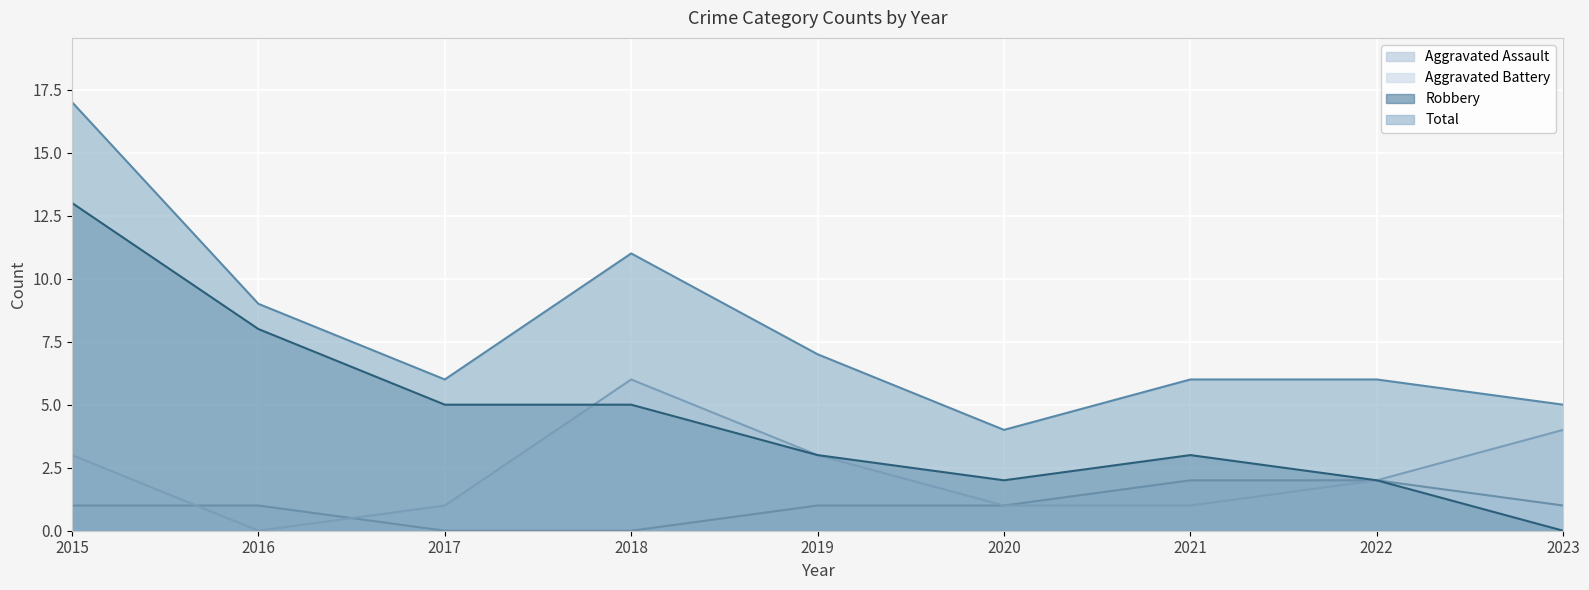

True or false: Total and Robbery intersect in this chart.

False